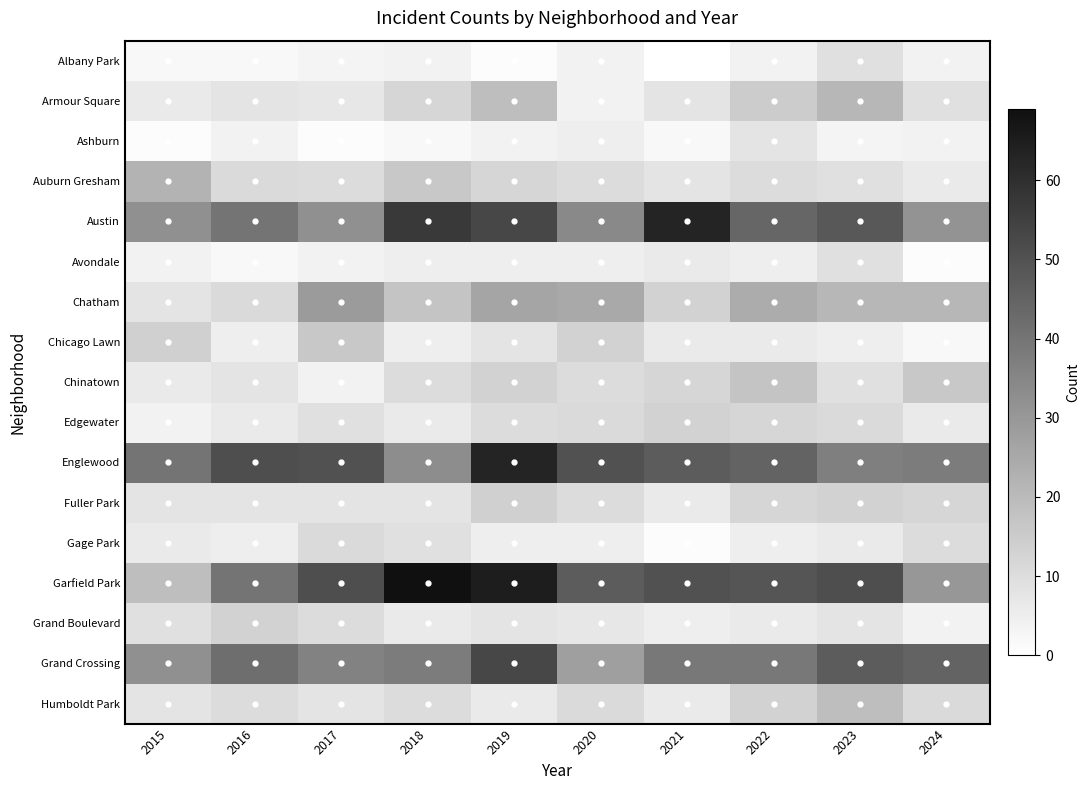

Reading left to right, extract all data points from this chart.

Albany Park: 2015=2	2016=2	2017=3	2018=4	2019=1	2020=4	2021=0	2022=4	2023=9	2024=4
Armour Square: 2015=6	2016=8	2017=7	2018=12	2019=19	2020=4	2021=8	2022=15	2023=21	2024=9
Ashburn: 2015=1	2016=4	2017=1	2018=2	2019=4	2020=5	2021=2	2022=8	2023=3	2024=4
Auburn Gresham: 2015=22	2016=11	2017=10	2018=16	2019=12	2020=10	2021=8	2022=10	2023=9	2024=6
Austin: 2015=32	2016=40	2017=32	2018=57	2019=53	2020=34	2021=63	2022=44	2023=48	2024=31
Avondale: 2015=4	2016=2	2017=4	2018=5	2019=5	2020=5	2021=6	2022=5	2023=9	2024=1
Chatham: 2015=8	2016=11	2017=29	2018=17	2019=26	2020=25	2021=13	2022=24	2023=21	2024=21
Chicago Lawn: 2015=14	2016=5	2017=16	2018=5	2019=8	2020=13	2021=6	2022=6	2023=5	2024=2
Chinatown: 2015=6	2016=8	2017=4	2018=10	2019=13	2020=10	2021=12	2022=17	2023=9	2024=16
Edgewater: 2015=4	2016=6	2017=9	2018=6	2019=10	2020=11	2021=13	2022=12	2023=11	2024=6
Englewood: 2015=40	2016=51	2017=50	2018=33	2019=63	2020=50	2021=47	2022=45	2023=37	2024=38
Fuller Park: 2015=8	2016=8	2017=8	2018=8	2019=14	2020=10	2021=6	2022=12	2023=13	2024=12
Gage Park: 2015=6	2016=5	2017=11	2018=9	2019=5	2020=5	2021=1	2022=5	2023=6	2024=10
Garfield Park: 2015=19	2016=40	2017=51	2018=69	2019=65	2020=47	2021=50	2022=49	2023=51	2024=30
Grand Boulevard: 2015=9	2016=13	2017=10	2018=6	2019=8	2020=7	2021=5	2022=6	2023=8	2024=4
Grand Crossing: 2015=32	2016=42	2017=36	2018=38	2019=53	2020=28	2021=39	2022=39	2023=47	2024=45
Humboldt Park: 2015=8	2016=10	2017=8	2018=10	2019=6	2020=11	2021=6	2022=13	2023=19	2024=11